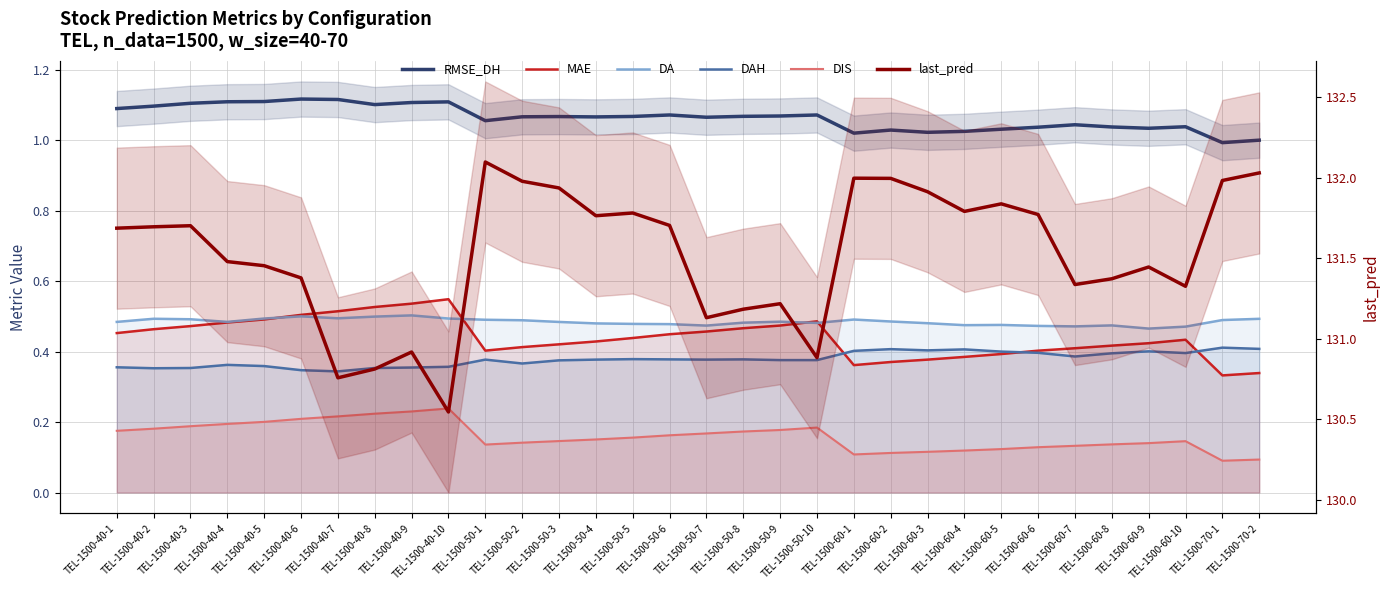

Rank the series by their maximum value, from lowest to highest.

DIS, DAH, DA, MAE, RMSE_DH, last_pred